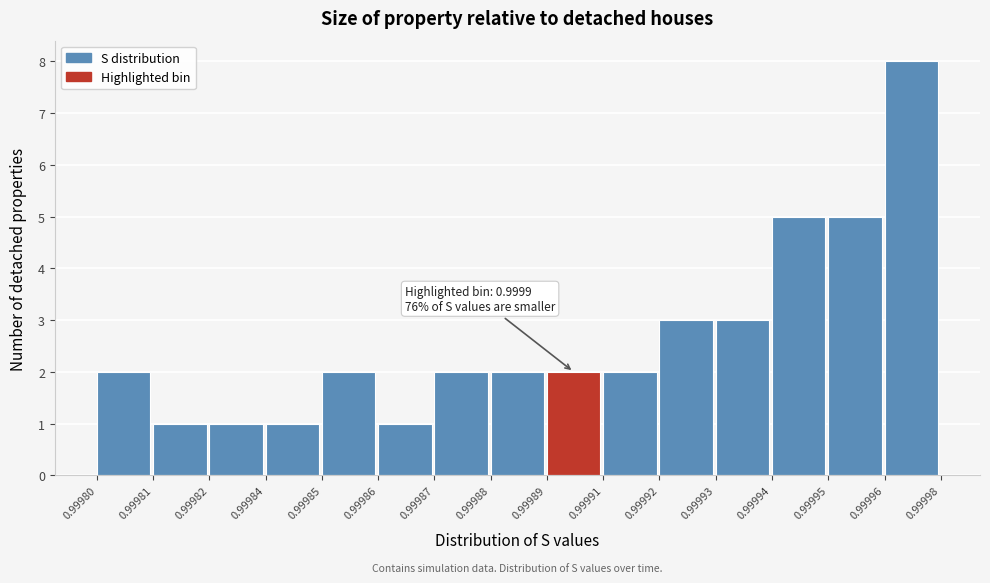

Reading right to left, extract all data points from this chart.

8	5	5	3	3	2	2	2	2	1	2	1	1	1	2